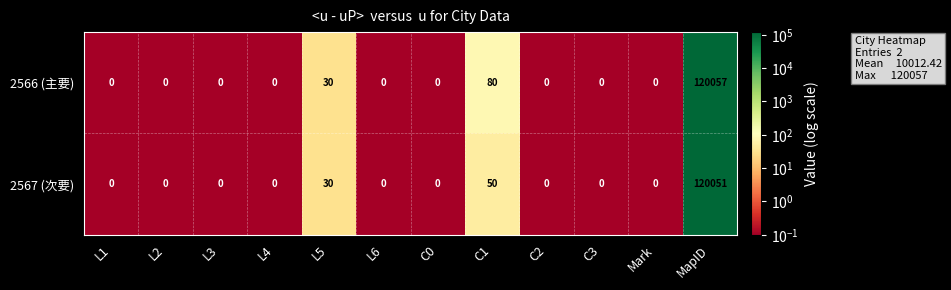

What is the sum of all 2566 (主要) values?

120167